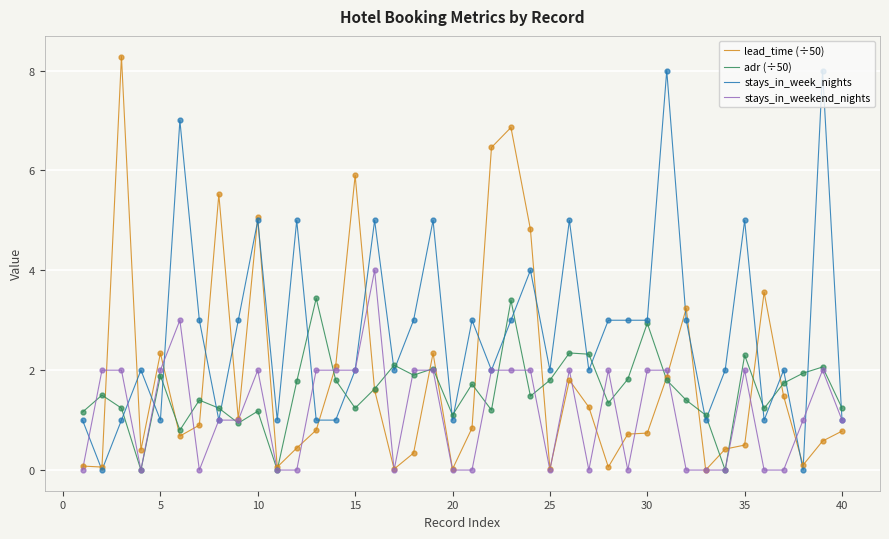

Which series has the largest total across all categories?

stays_in_week_nights